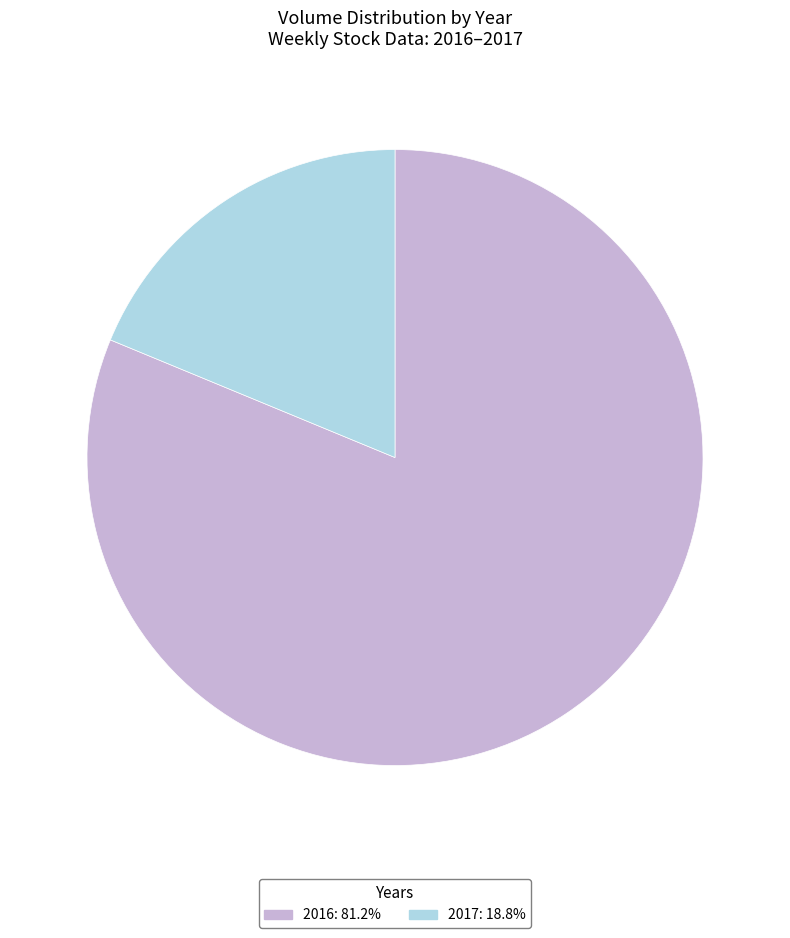

Does any single category account for the majority?

Yes